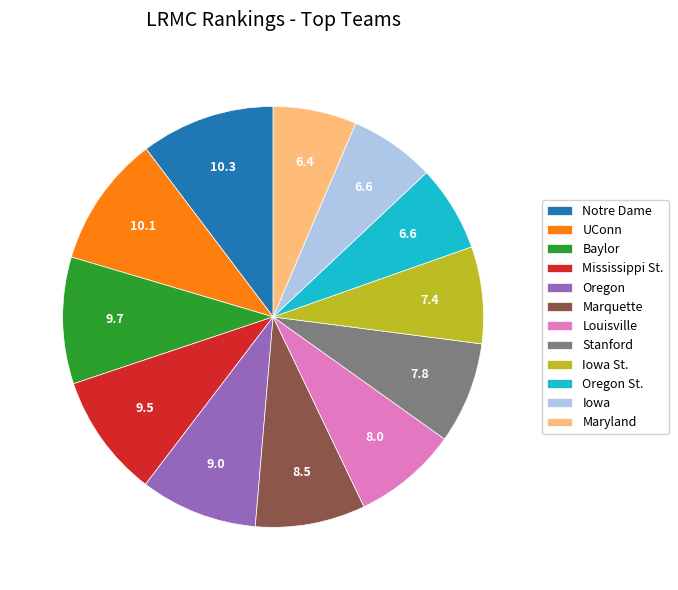

Which has a higher value, Notre Dame or Iowa?

Notre Dame